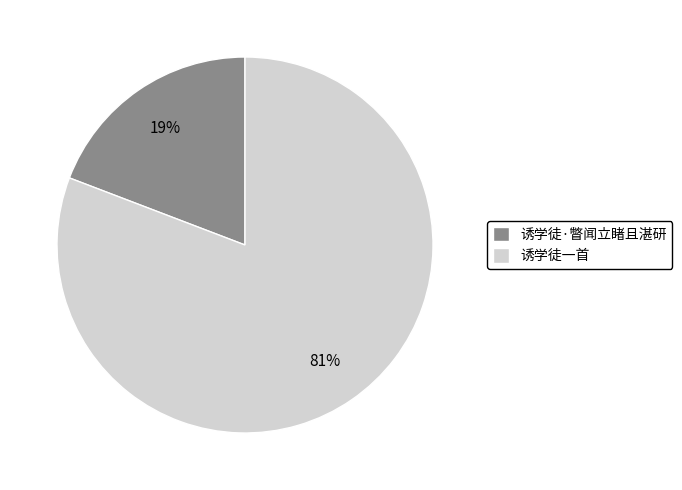

Which category has the biggest portion of the pie?

诱学徒一首